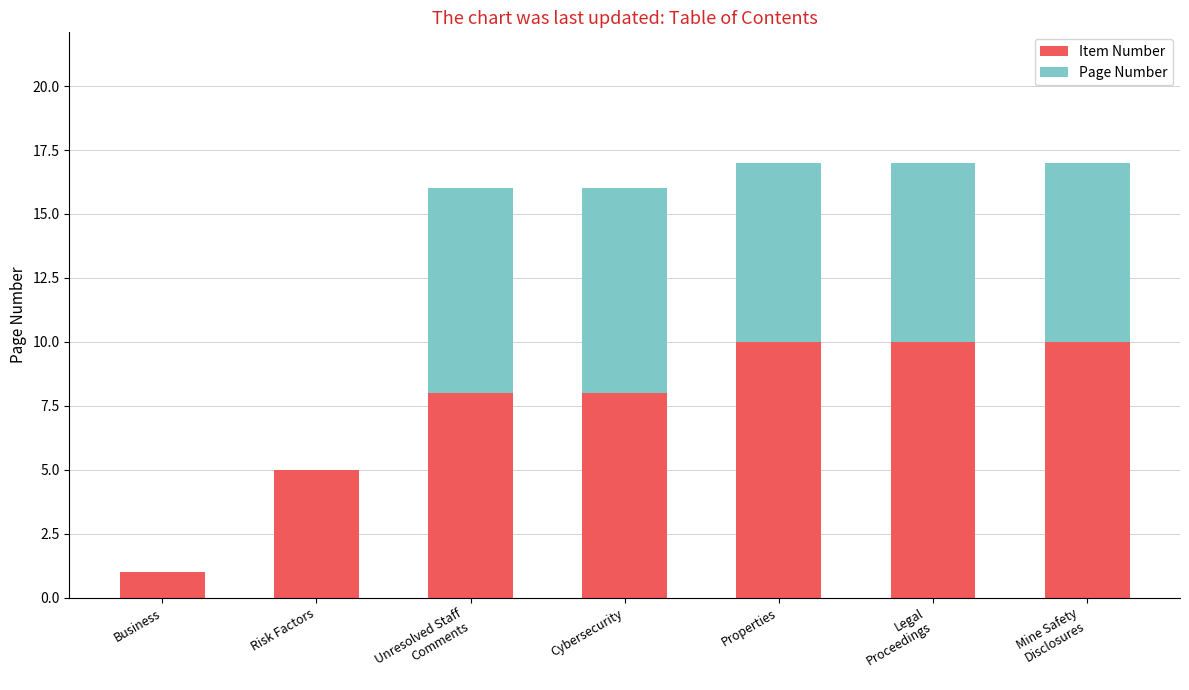

What is the sum of all Item Number values?

52